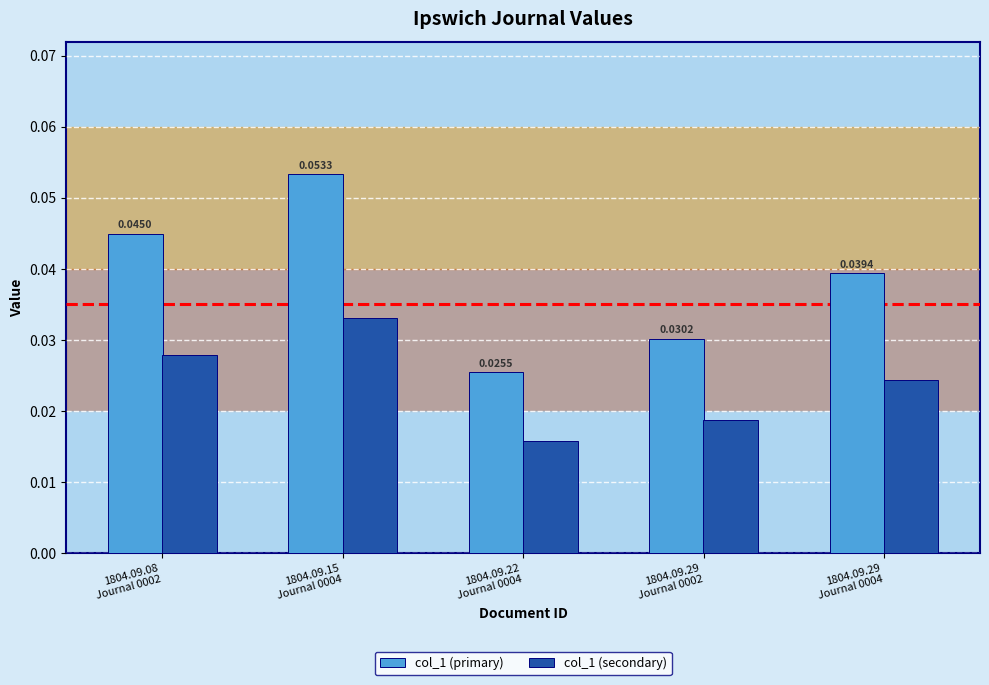

List the series in order of their overall mean, lowest first.

col_1 (secondary), col_1 (primary)